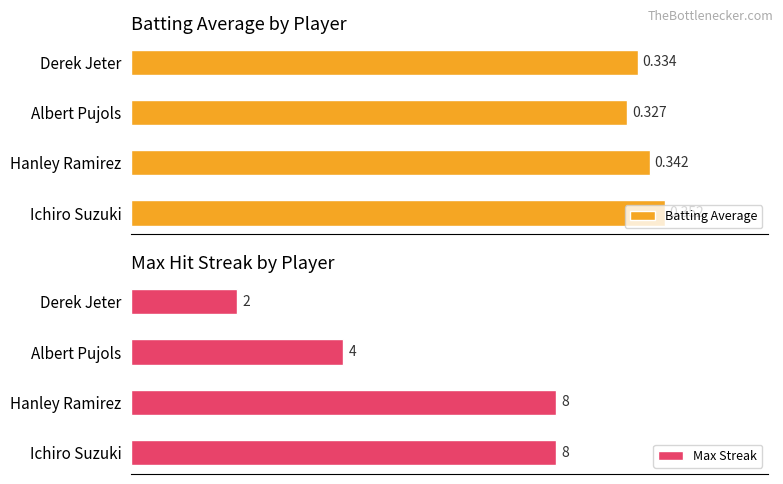

Rank the series by their maximum value, from lowest to highest.

Batting Average, Max Streak